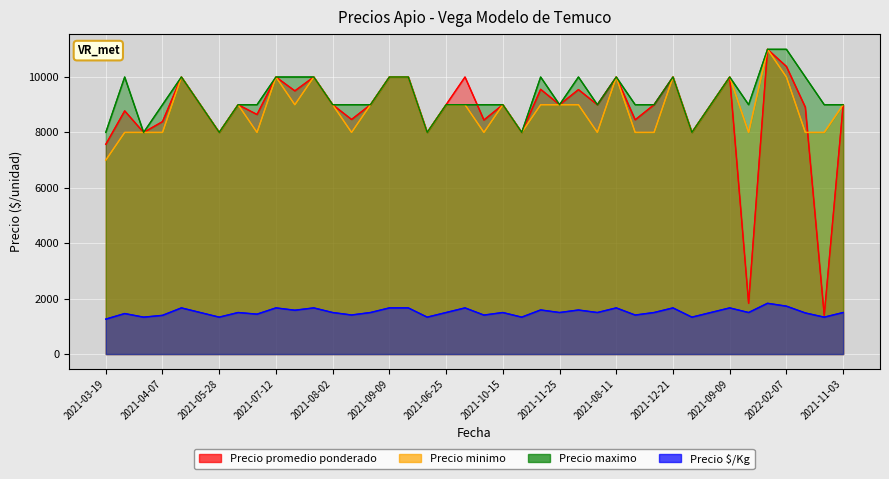

What are all the series names shown in the legend?

Precio promedio ponderado, Precio minimo, Precio maximo, Precio $/Kg